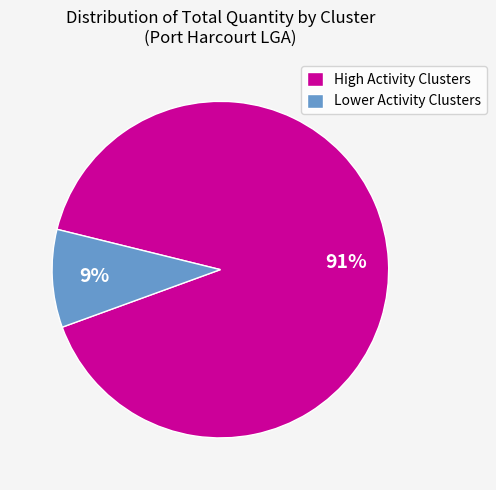

Which slice represents more than half of the pie?

High Activity Clusters